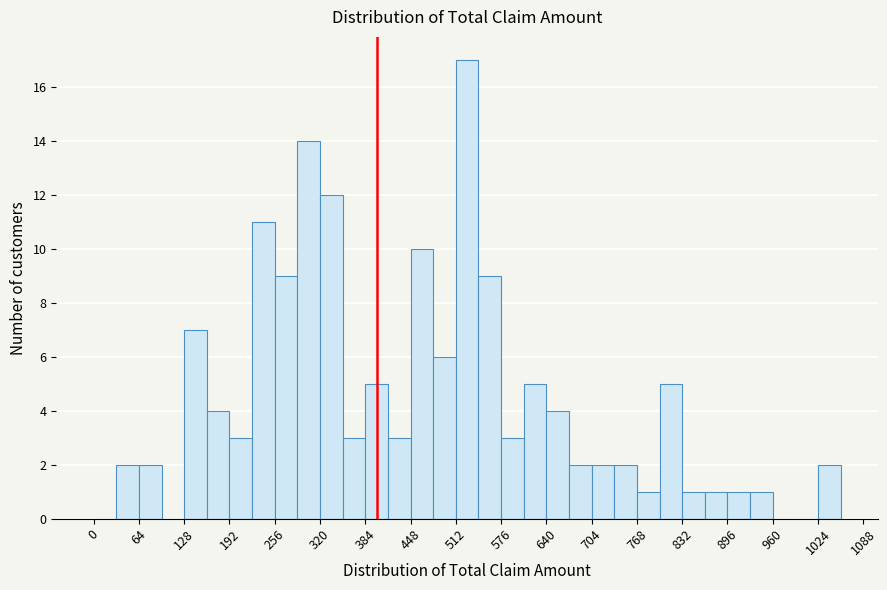

Around what value on the x-axis is the tallest bar? Give the approximate position of its centre, as read against the axis.

530